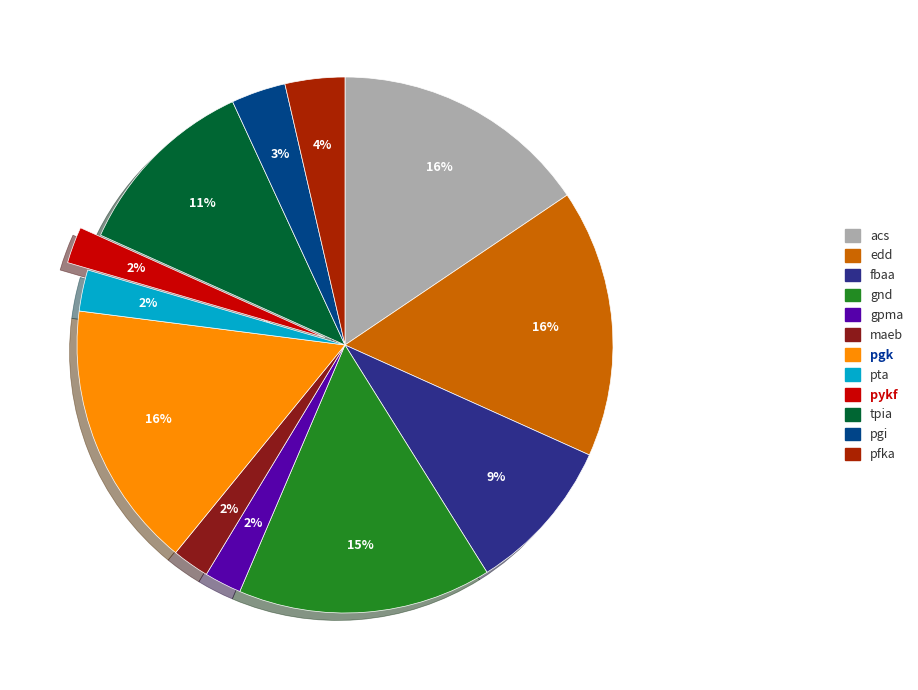

To the nearest percent, what portion does maeb represent?

2%